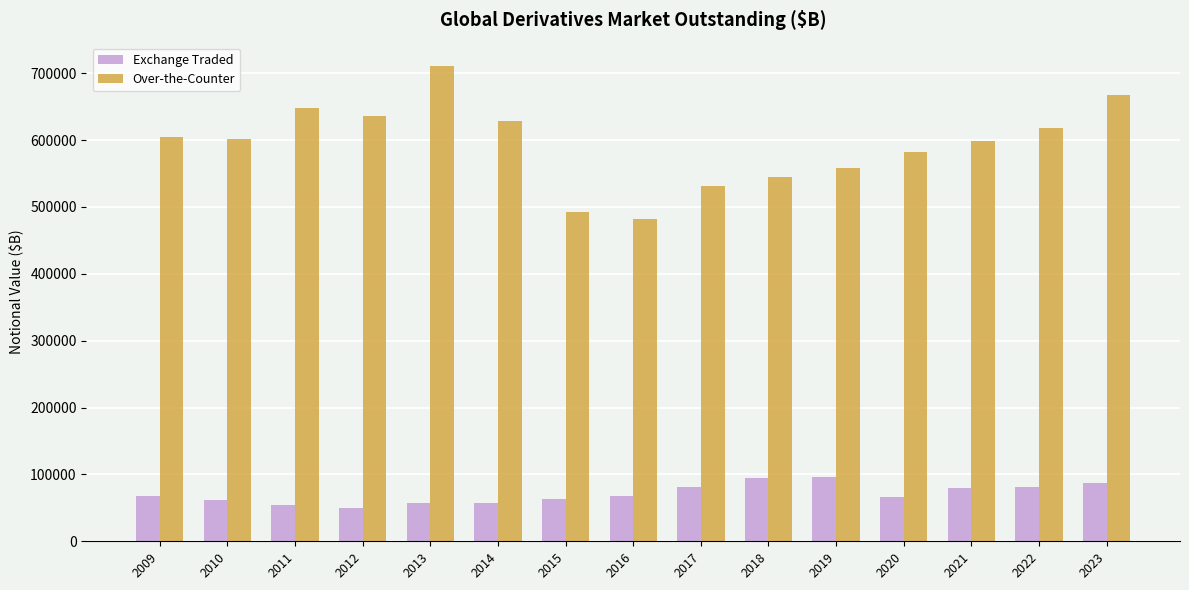

What is the lowest value of the Over-the-Counter series?

482421.1